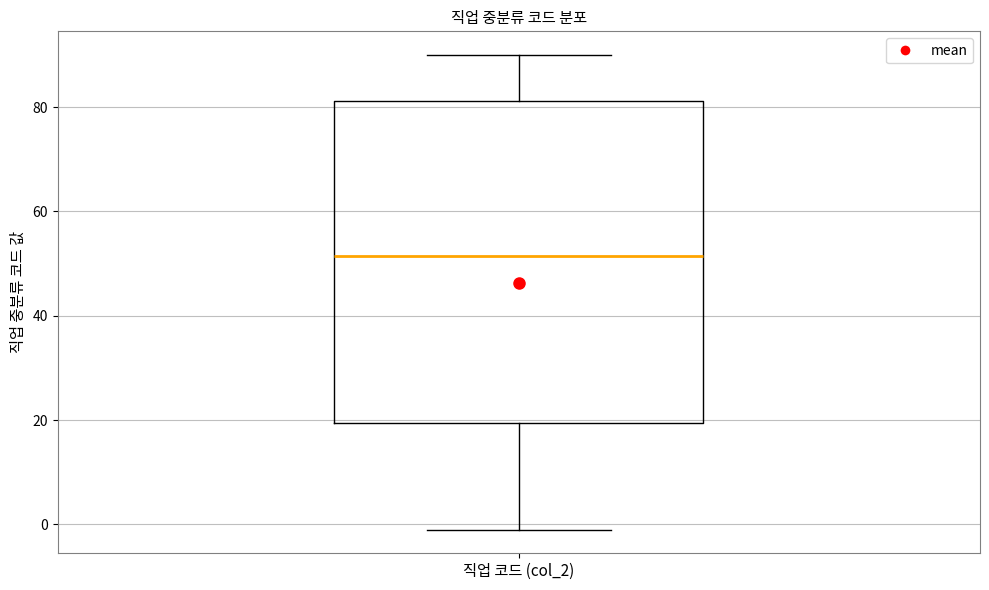

Where does the upper whisker of the box for 직업 코드 (col_2) end on the y-axis? The values are not printed on the chart, so give them approximately, as read against the axis.

90